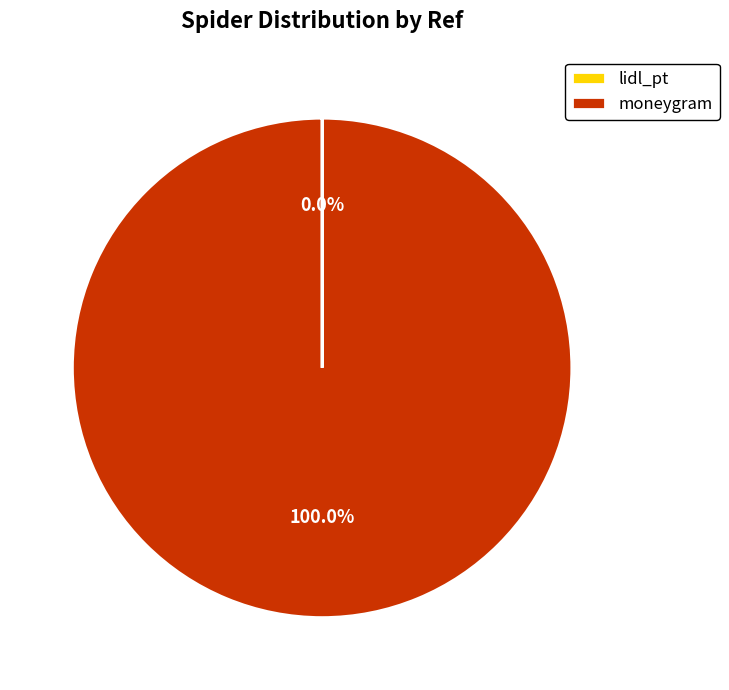

Does moneygram account for over 50% of the chart?

Yes